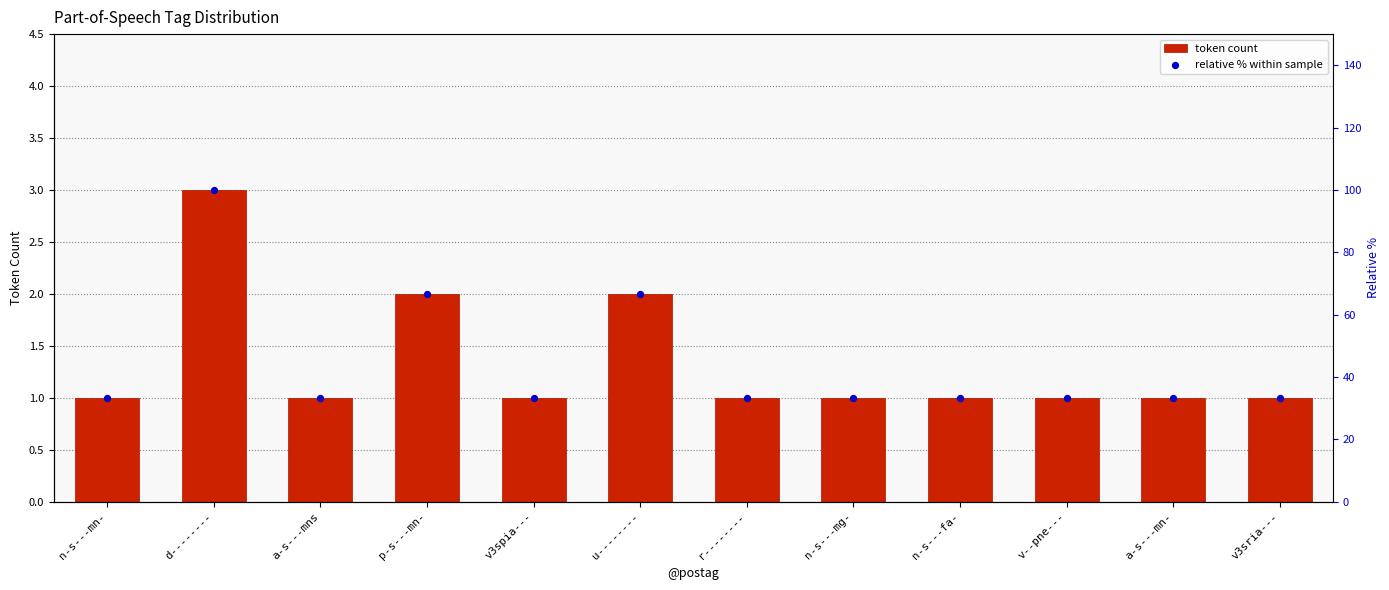

What is the total value across all series at u--------?

68.7